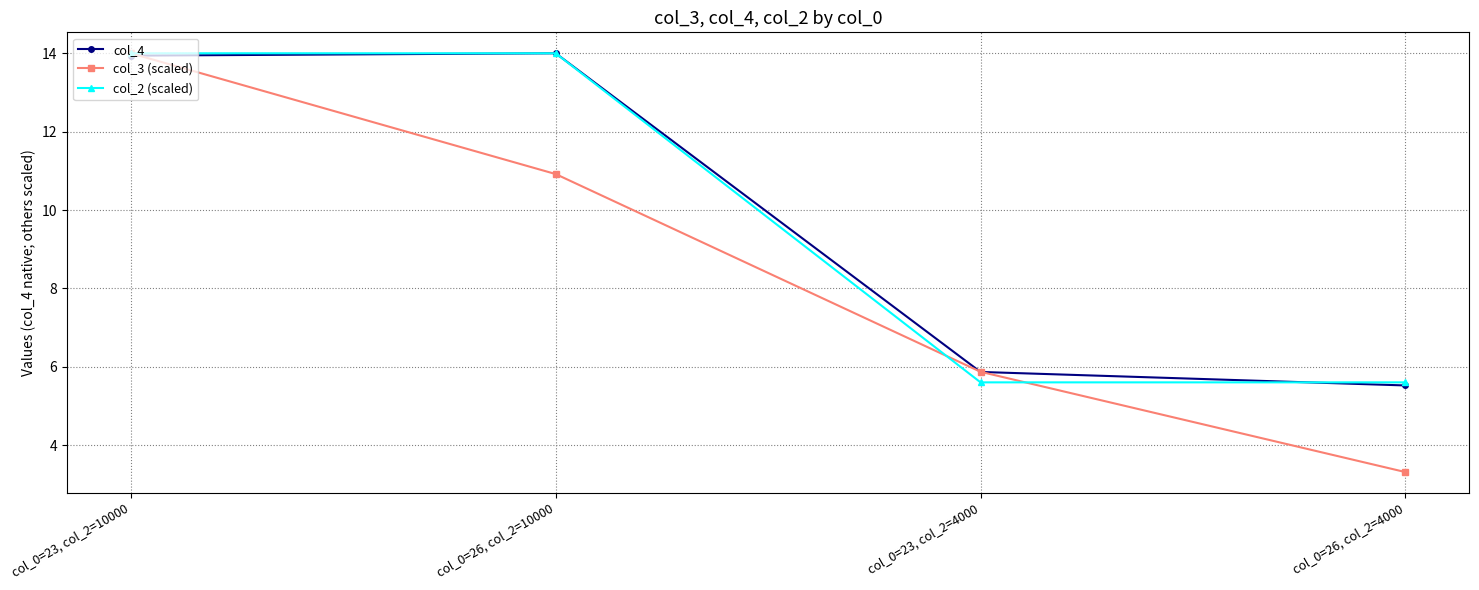

What is the label of the 2nd point from the right?

col_0=23, col_2=4000